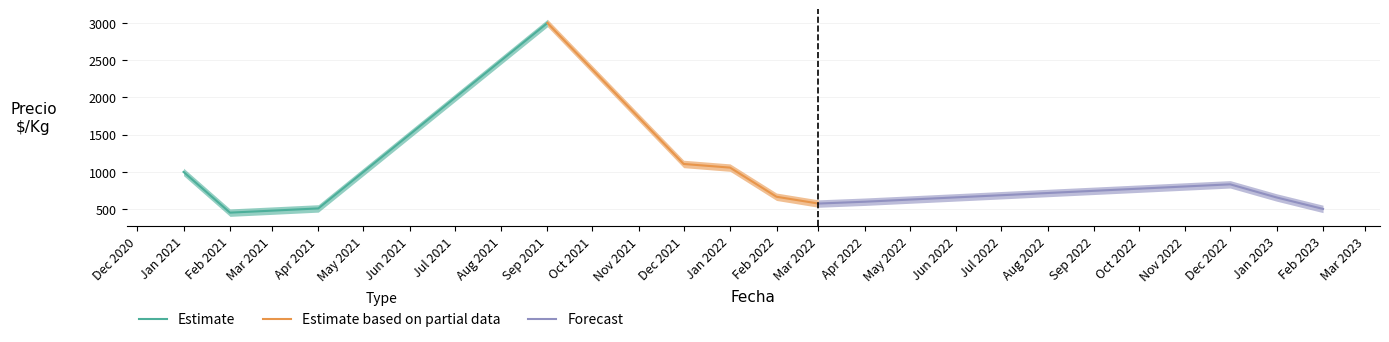

At which label is Estimate closest to 1726?

Jan 2021